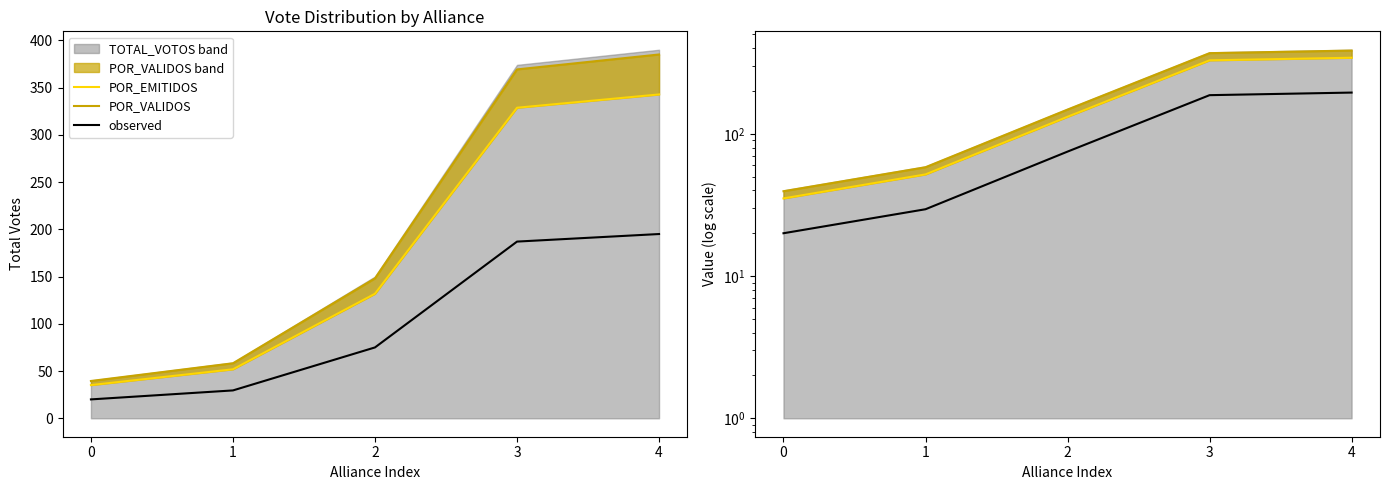

What is the difference between the observed values at 2 and 3?

112.0